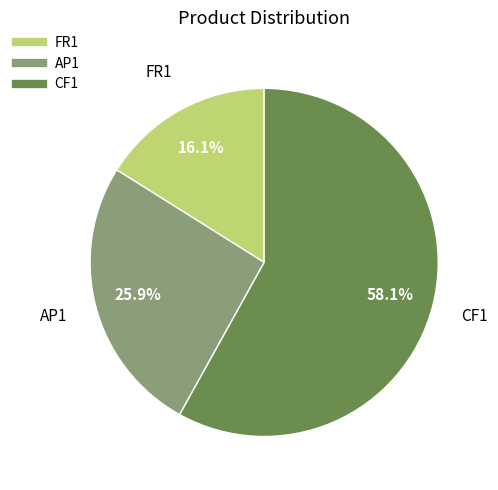

To the nearest percent, what is the difference between the CF1 and FR1 slice percentages?

42%